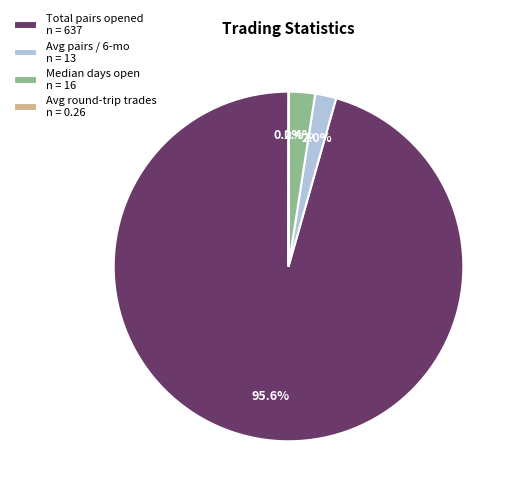

Between Median days open n = 16 and Total pairs opened n = 637, which is larger?

Total pairs opened n = 637